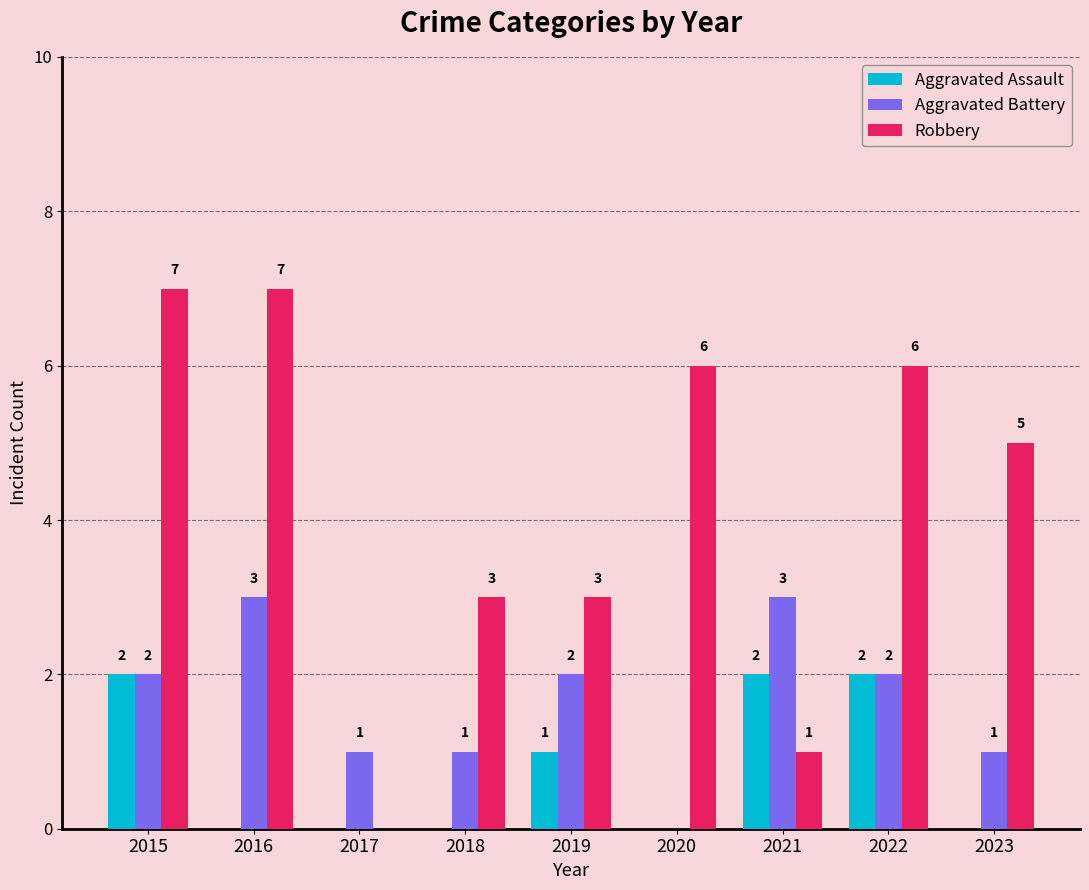

What is the sum of the Robbery values at 2022 and 2016?

13